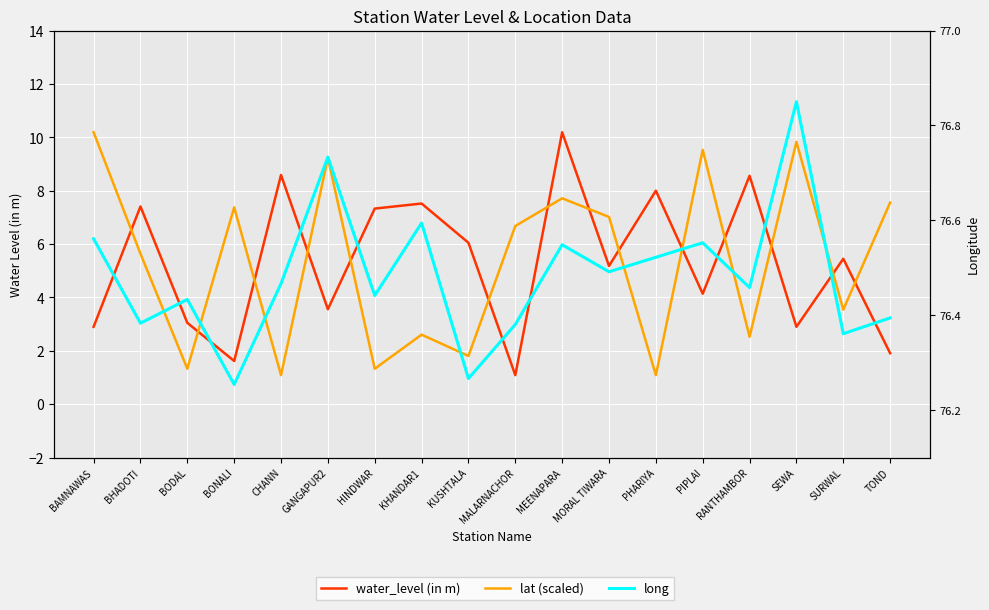

Between KUSHTALA and MALARNACHOR, which series saw the biggest shift?

water_level (in m)